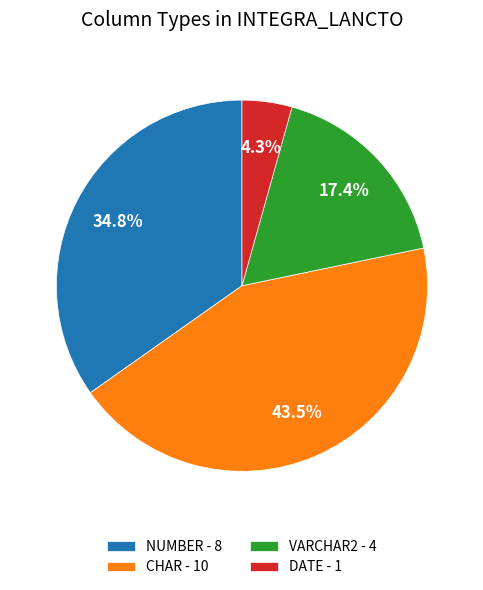

Combined, do CHAR and NUMBER account for over 50%?

Yes